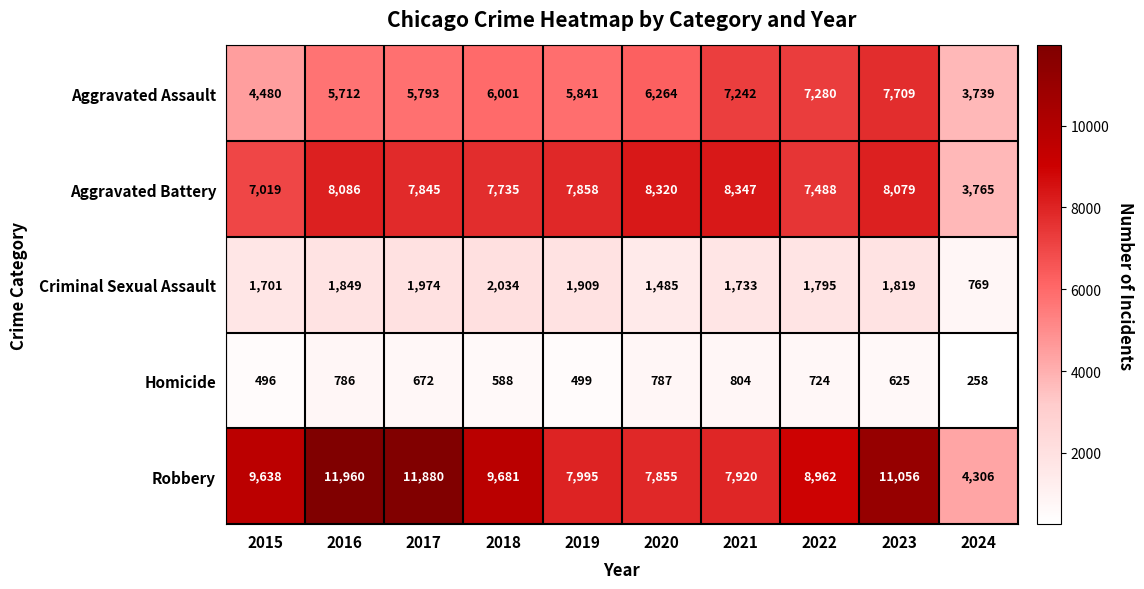

How many data points does each series have?

10